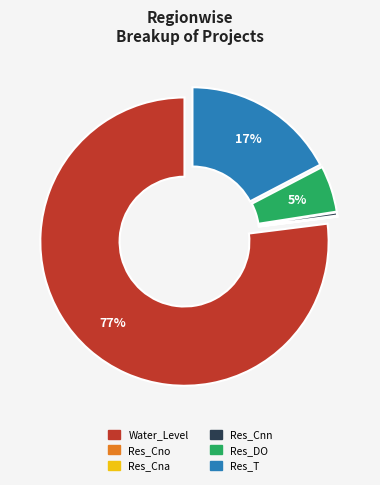

To the nearest percent, what is the average slice percentage?

17%